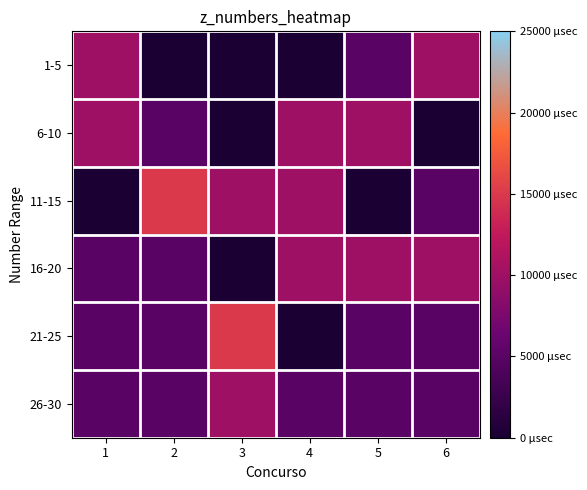

At which category does the chart reach its peak across all series?

2